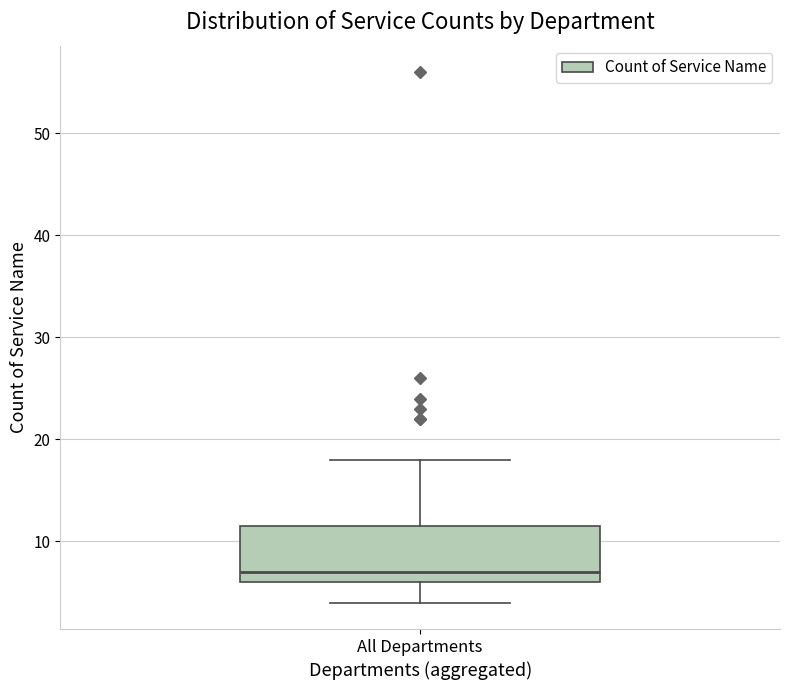

Where does the upper whisker of the box for All Departments end on the y-axis? The values are not printed on the chart, so give them approximately, as read against the axis.

18